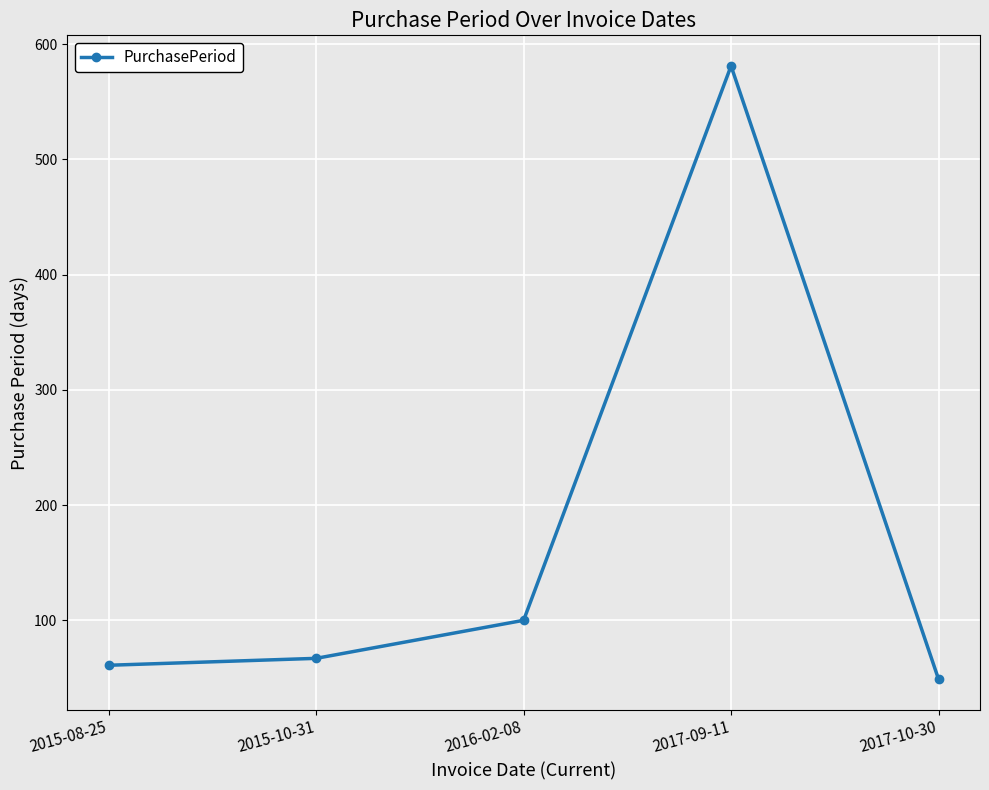

What is the label of the 4th point from the right?

2015-10-31